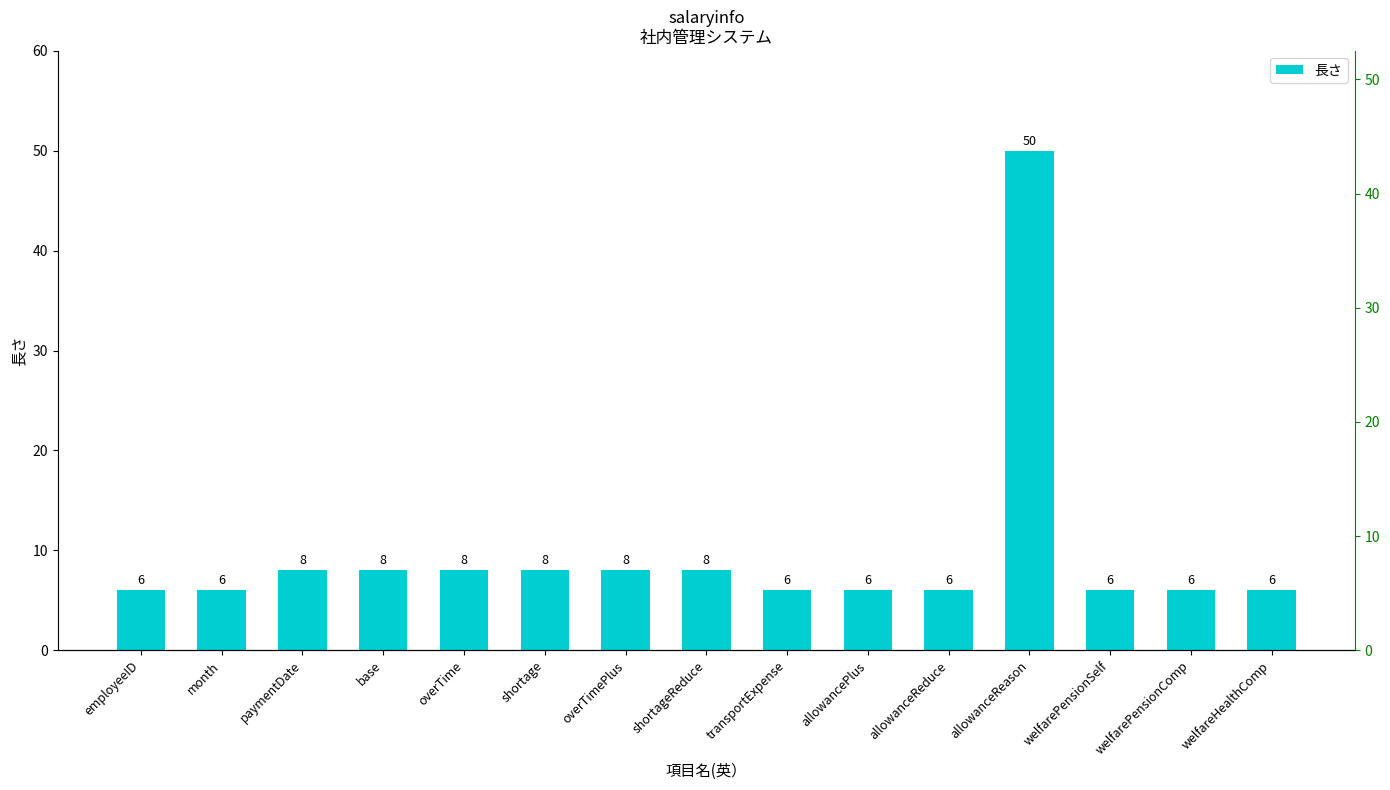

The value at overTime is 8. True or false?

True